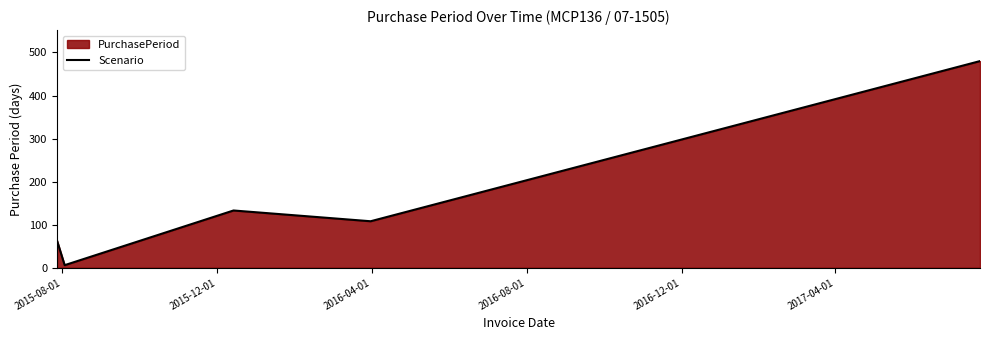

What is the sum of all values?

790